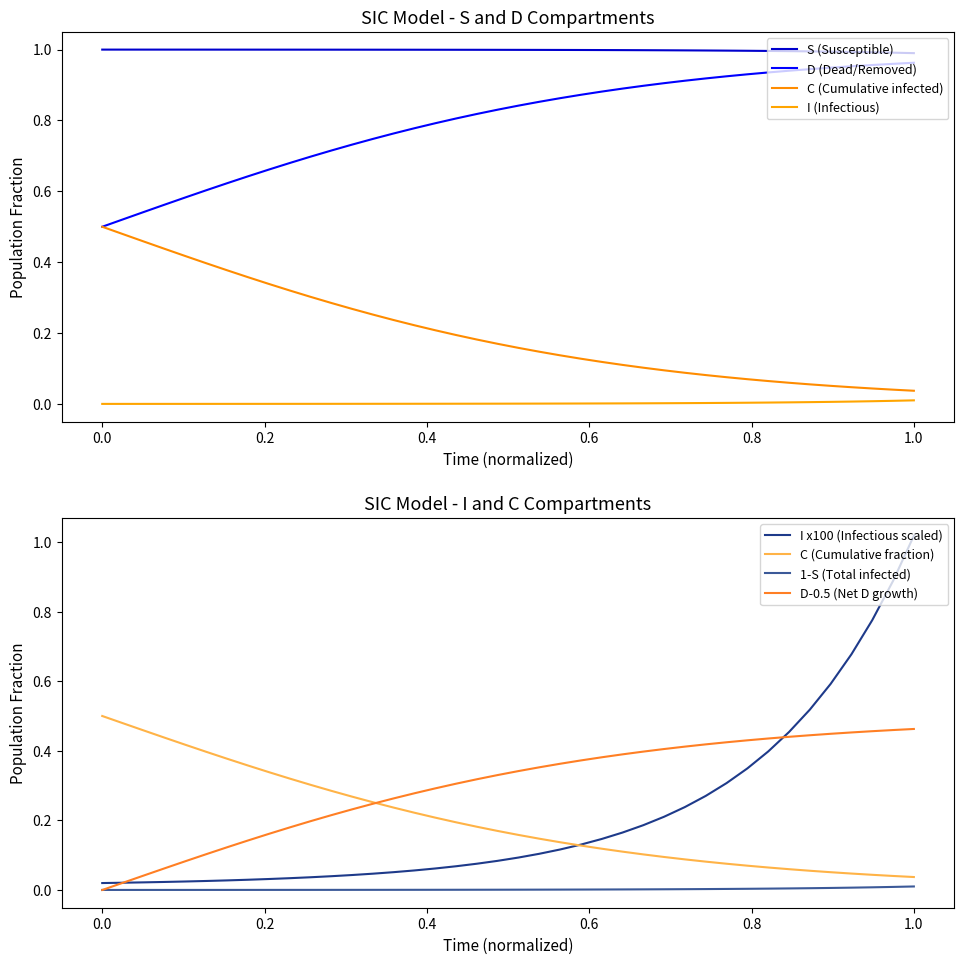

True or false: C (Cumulative fraction) has a value of 0.1 at 0.0.

False